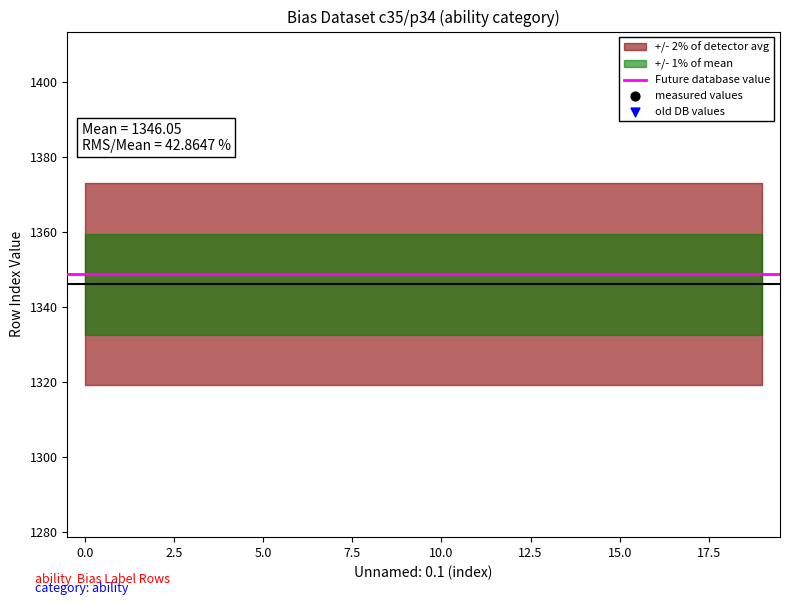

Which series contains the highest Y value?

measured values